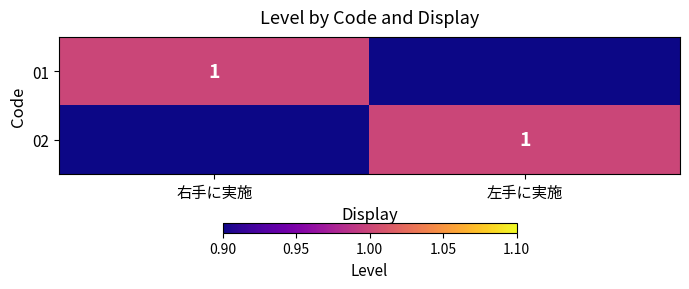

Is it true that 02 equals 0 at 左手に実施?

False